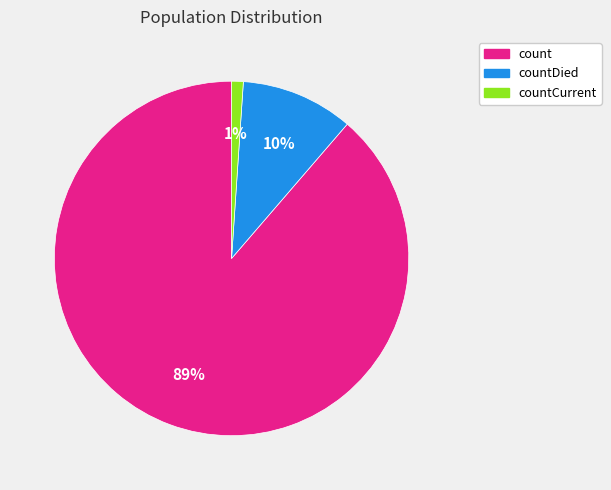

Does count account for over 50% of the chart?

Yes